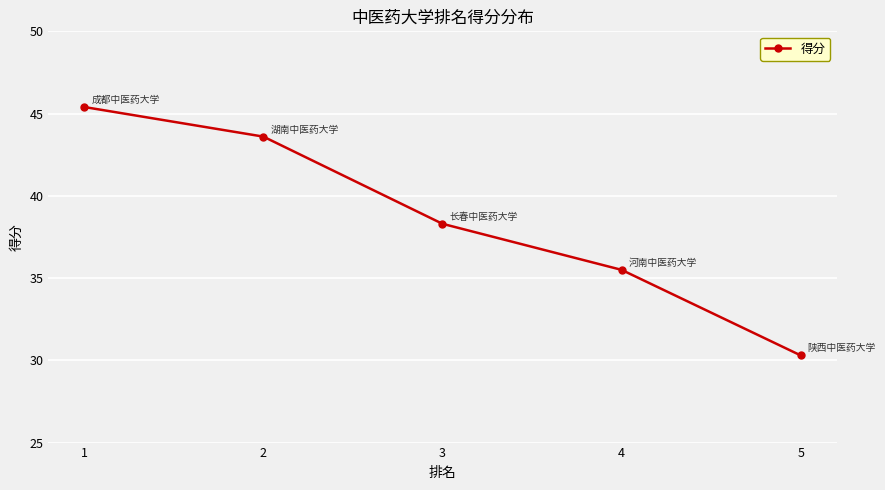

What is the change in value from 2 to 4?

-8.1